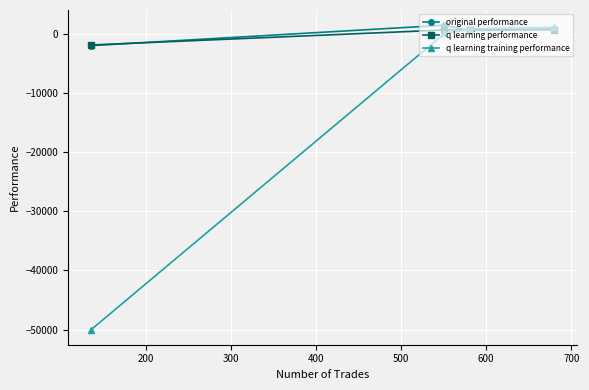

Which series has the widest spread of values?

q learning training performance